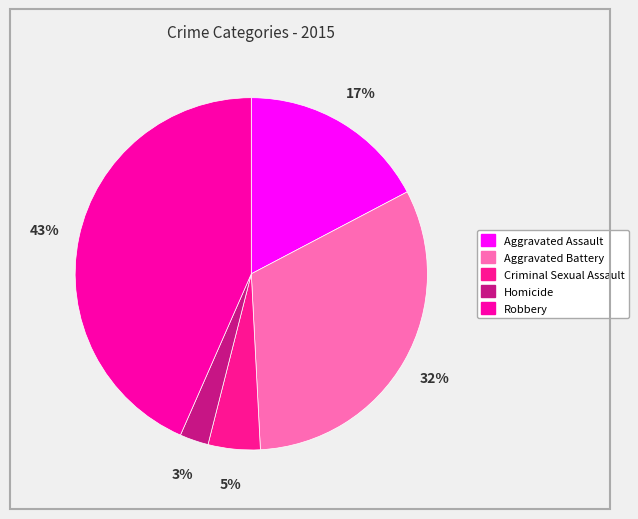

How much of the chart is everything except Robbery?

56.6%